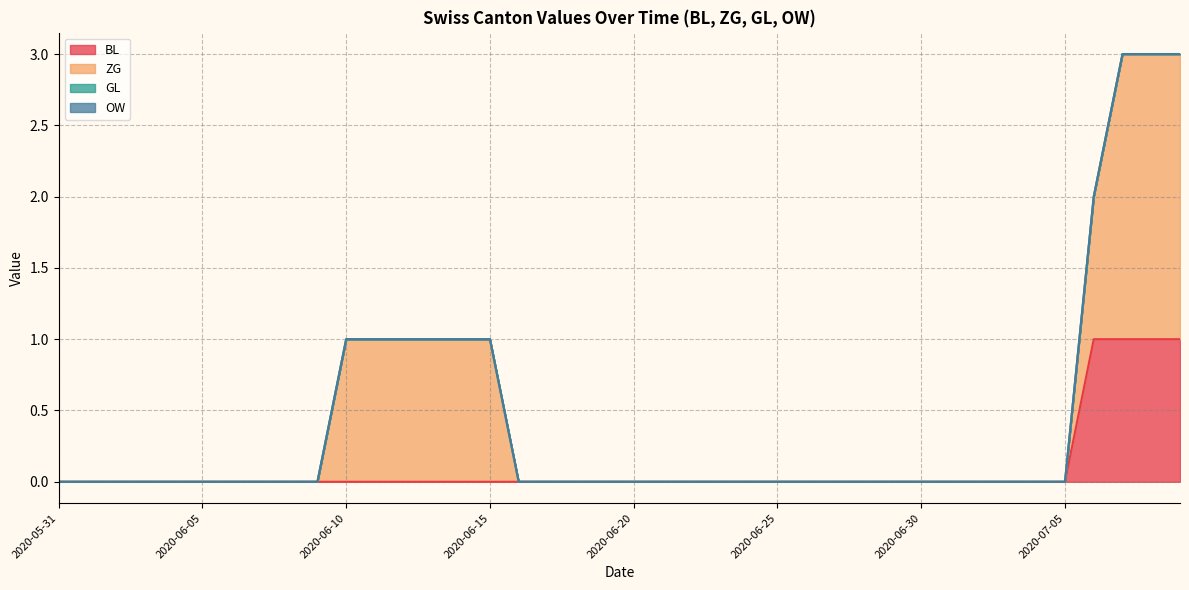

List the labels in order of GL value, smallest first.

2020-05-31, 2020-06-01, 2020-06-02, 2020-06-03, 2020-06-04, 2020-06-05, 2020-06-06, 2020-06-07, 2020-06-08, 2020-06-09, 2020-06-10, 2020-06-11, 2020-06-12, 2020-06-13, 2020-06-14, 2020-06-15, 2020-06-16, 2020-06-17, 2020-06-18, 2020-06-19, 2020-06-20, 2020-06-21, 2020-06-22, 2020-06-23, 2020-06-24, 2020-06-25, 2020-06-26, 2020-06-27, 2020-06-28, 2020-06-29, 2020-06-30, 2020-07-01, 2020-07-02, 2020-07-03, 2020-07-04, 2020-07-05, 2020-07-06, 2020-07-07, 2020-07-08, 2020-07-09